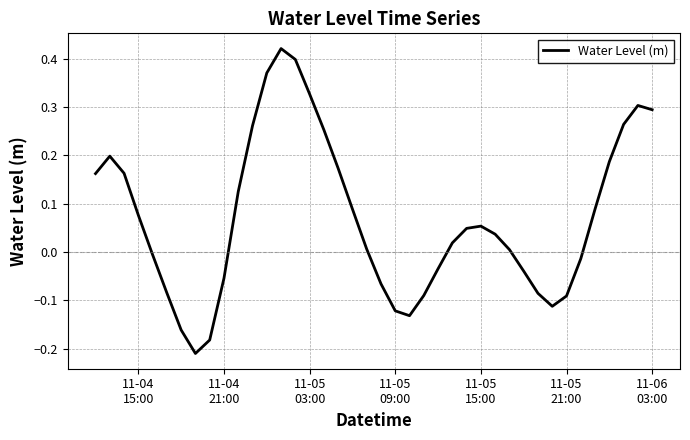

What is the difference between the maximum and minimum values?

0.6